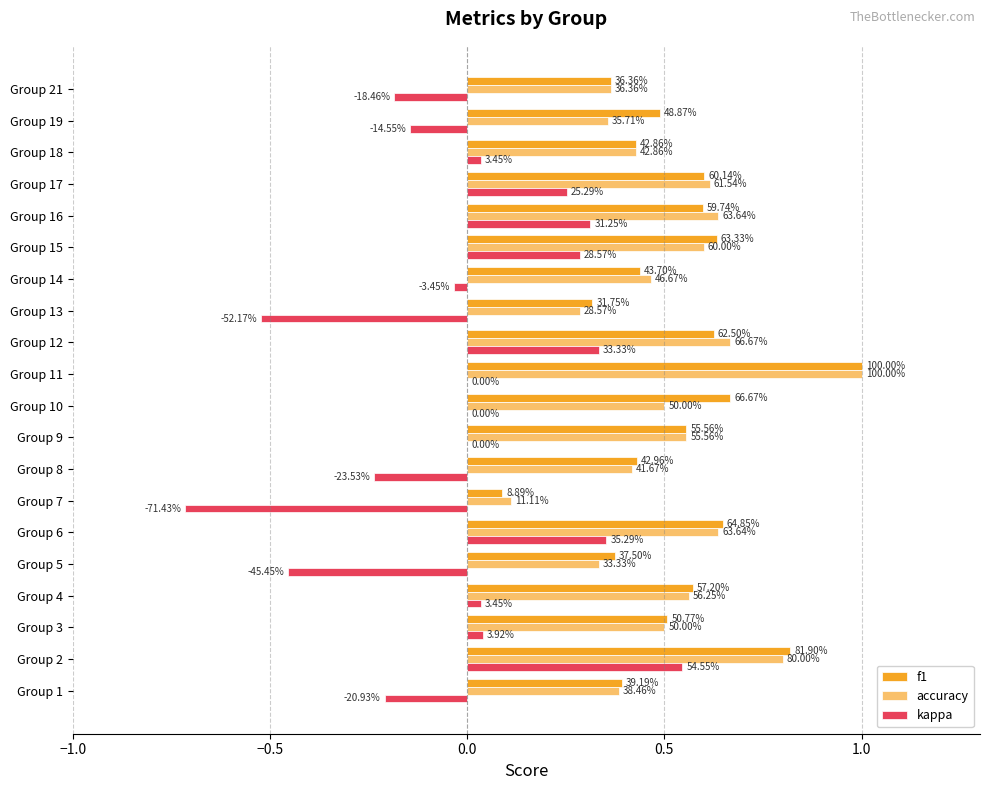

Which series has the widest spread of values?

kappa